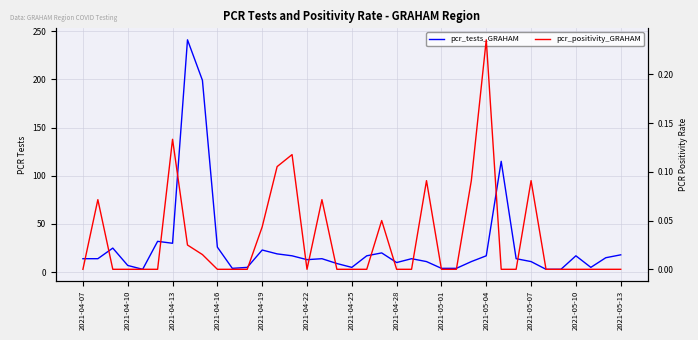

Where is the first local maximum for pcr_tests_GRAHAM?

2021-04-13